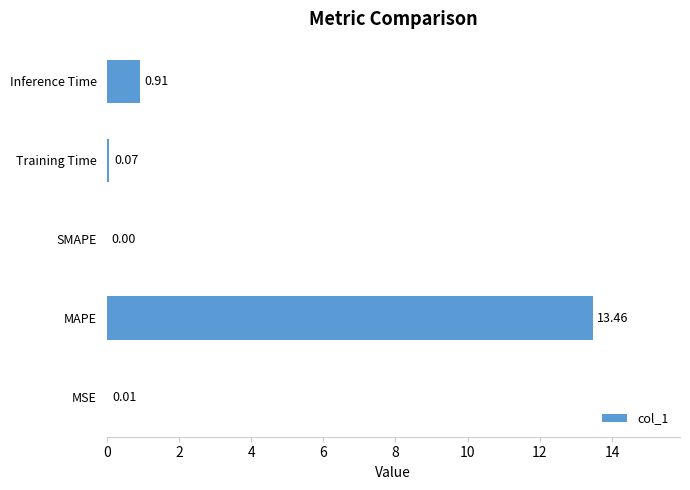

Which category has the highest value across all series?

MAPE